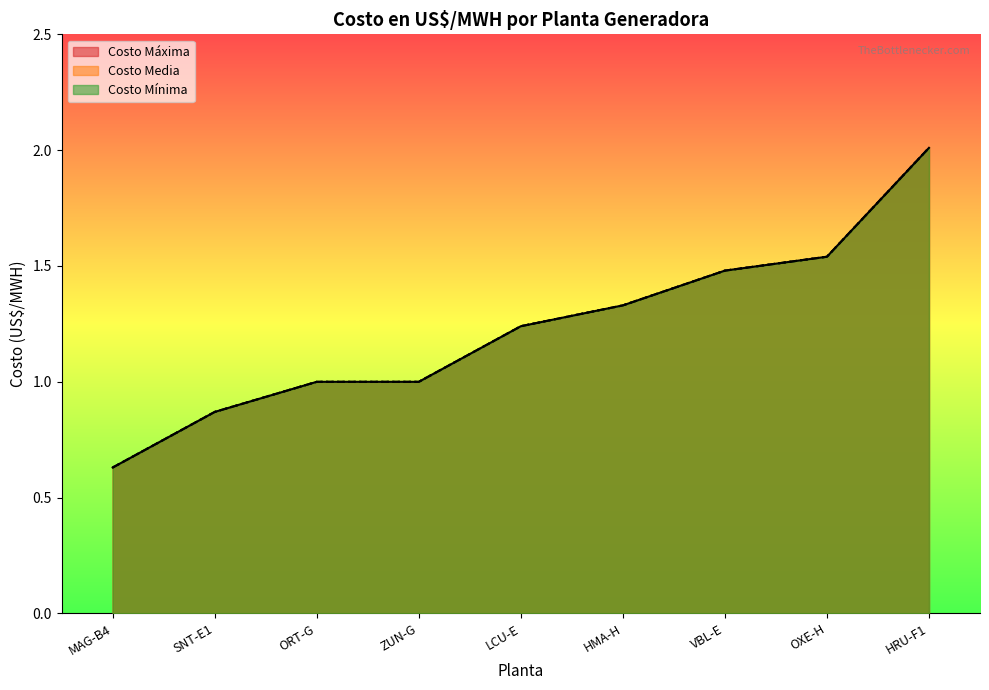

How many distinct data groups are displayed?

3